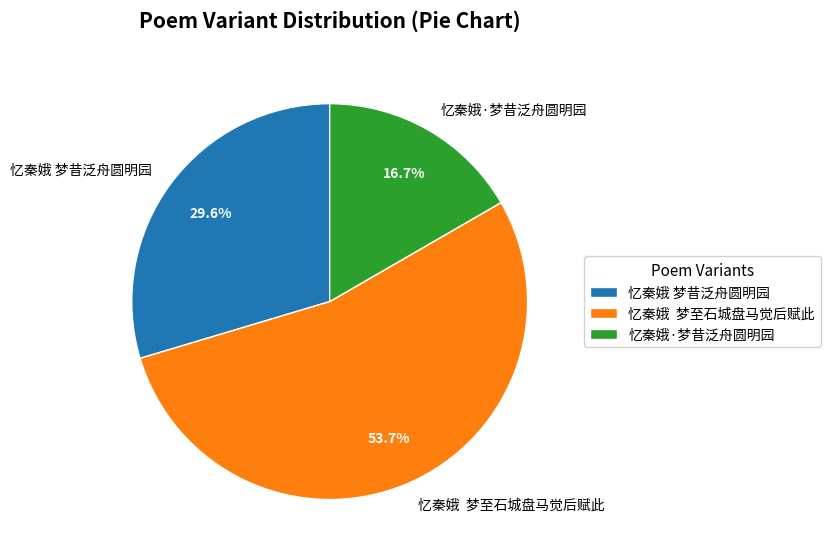

To the nearest percent, what percentage of the pie is 忆秦娥·梦昔泛舟圆明园?

17%